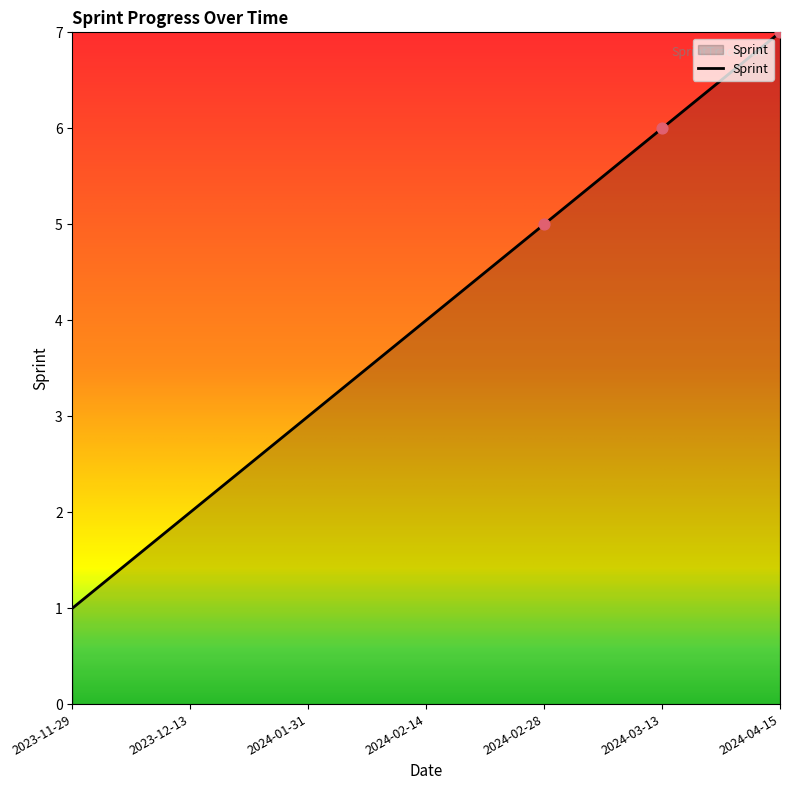

Which has a higher value, 2024-02-14 or 2024-02-28?

2024-02-28